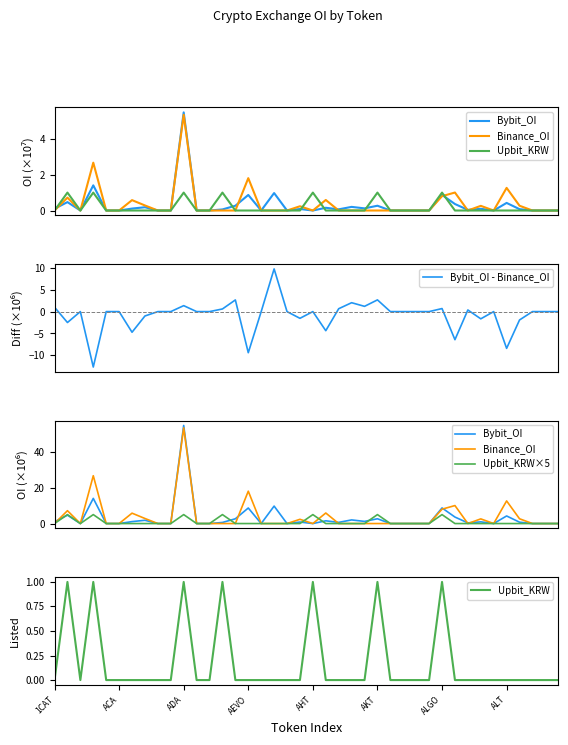

What is the maximum value for Bybit_OI - Binance_OI?

9.7